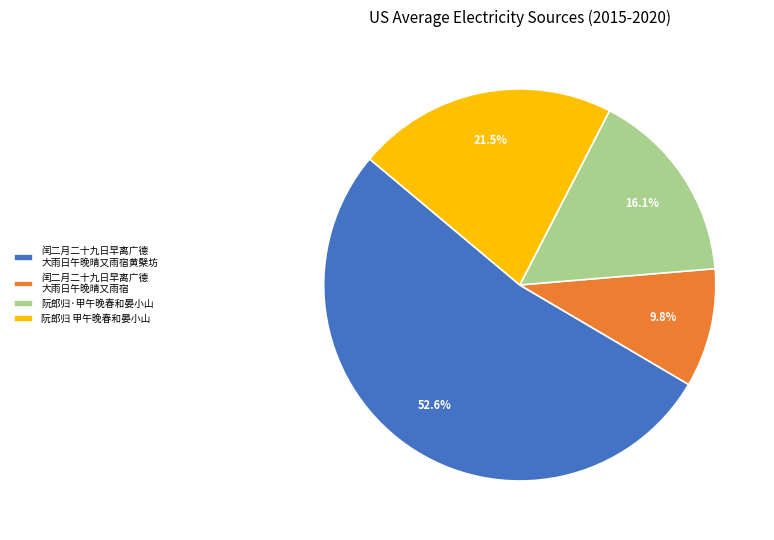

Which has a higher value, 阮郎归 甲午晚春和晏小山 or 闰二月二十九日早离广德 大雨日午晚晴又雨宿?

阮郎归 甲午晚春和晏小山